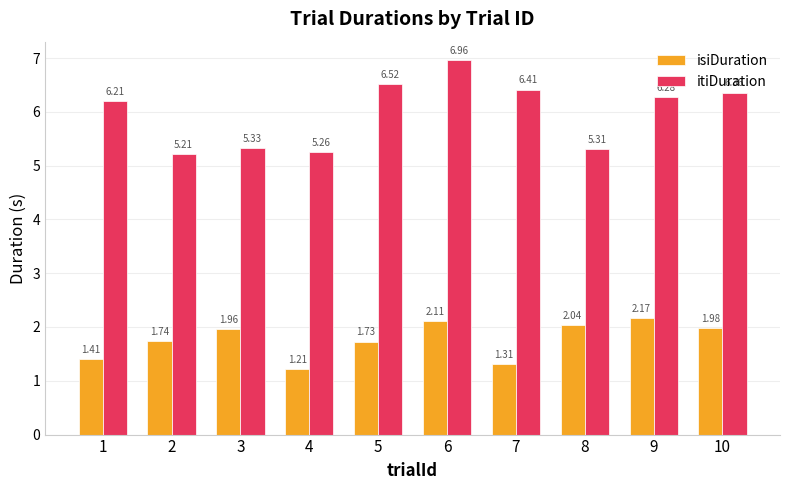

At 8, list the series in order from largest to smallest.

itiDuration, isiDuration